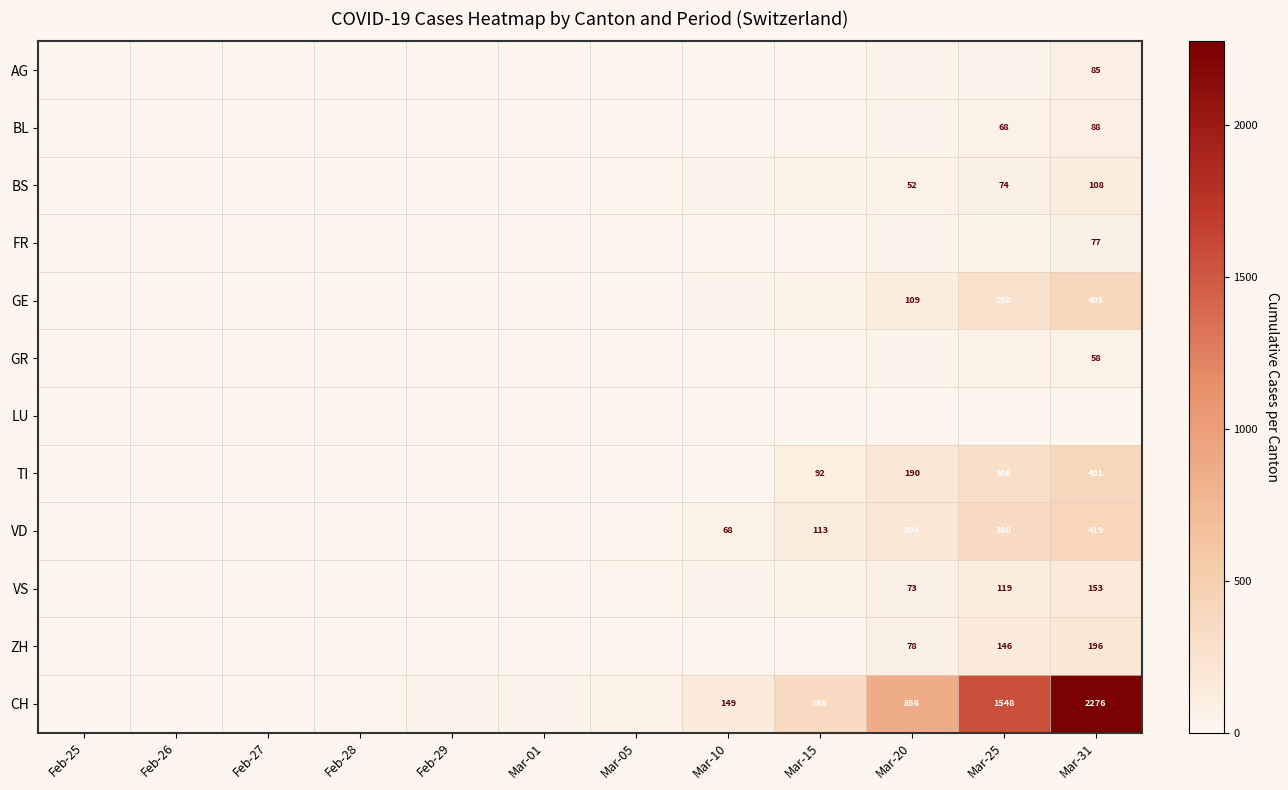

At how many categories does at least one series exceed 1350?

2